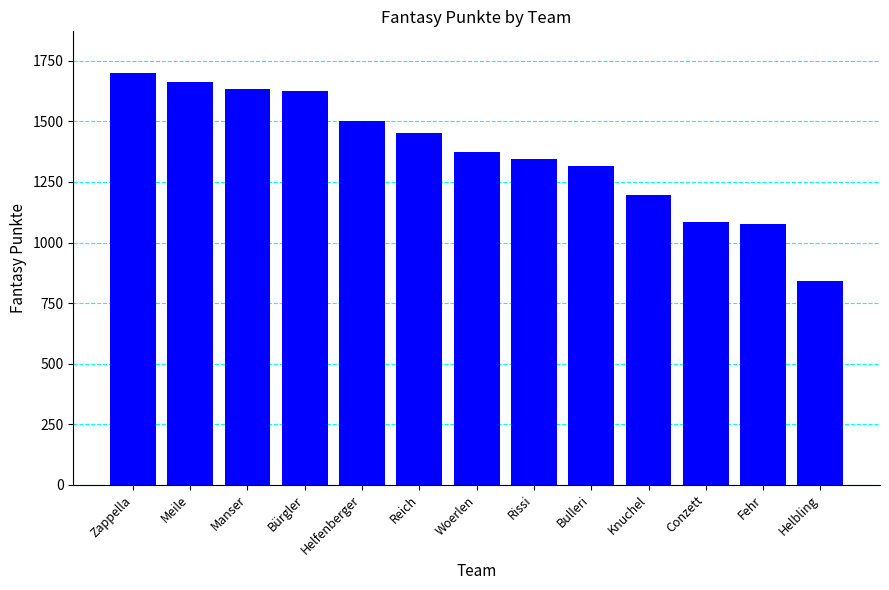

At which category does the chart reach its peak across all series?

Zappella